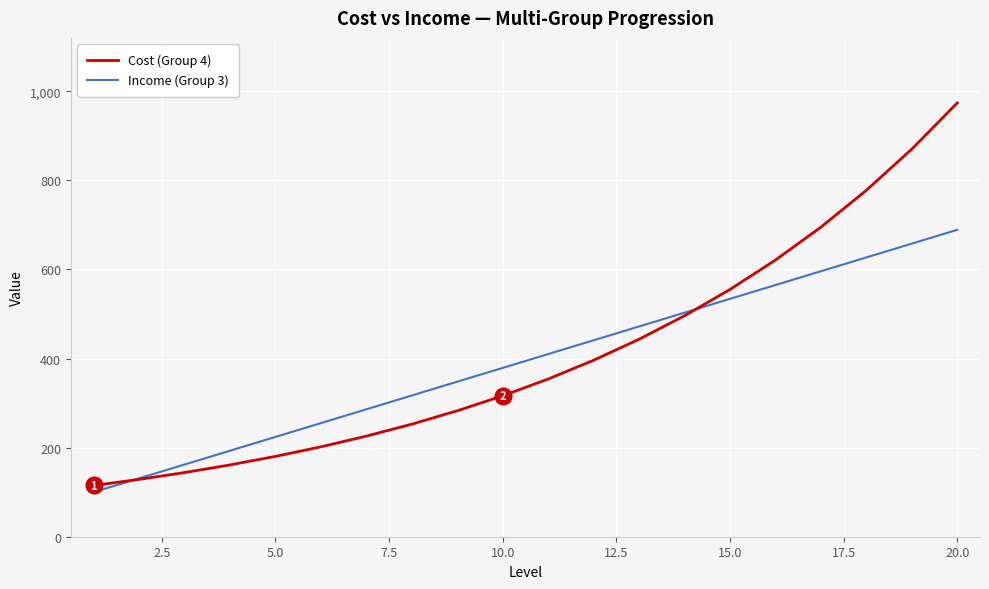

How many times do Income (Group 3) and Cost (Group 4) cross each other?

2